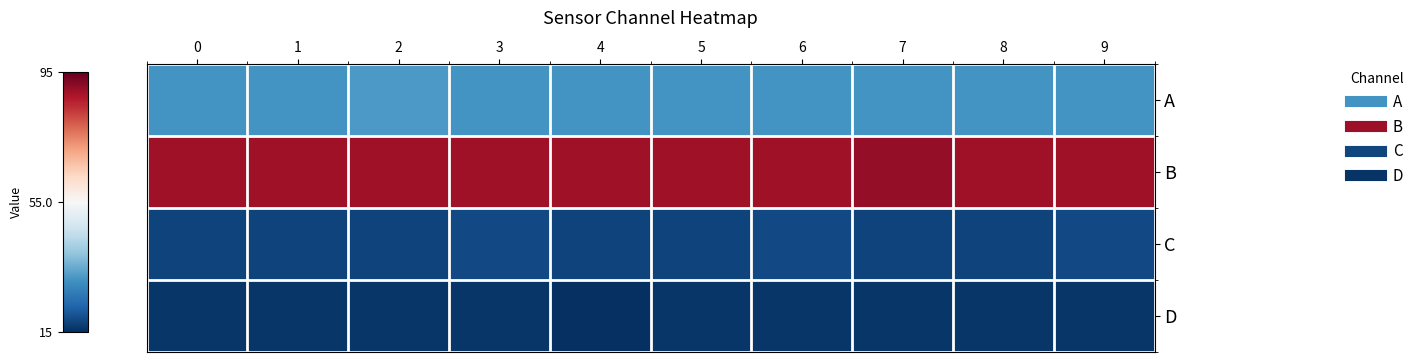

At how many categories does at least one series exceed 0?

10